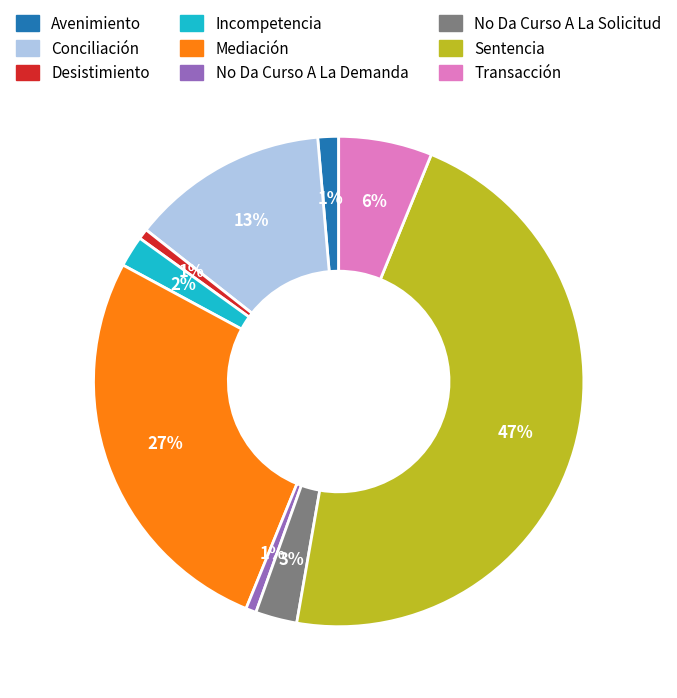

To the nearest percent, what is the difference between the largest and smallest slice percentages?

46%